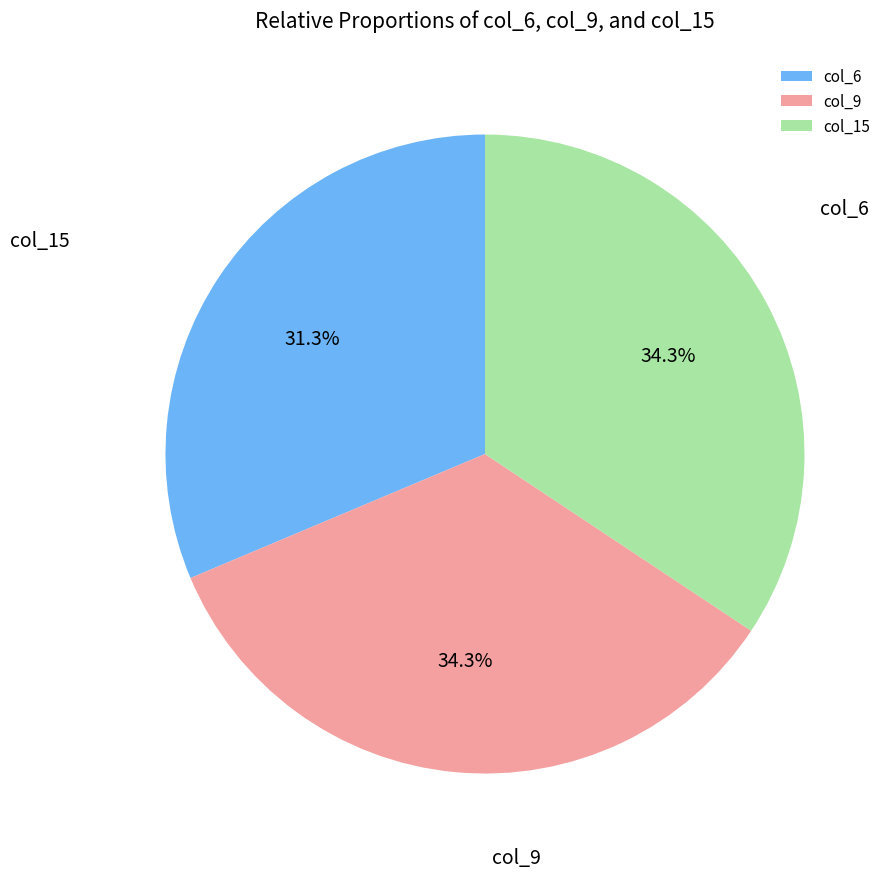

How many slices are in this pie chart?

3